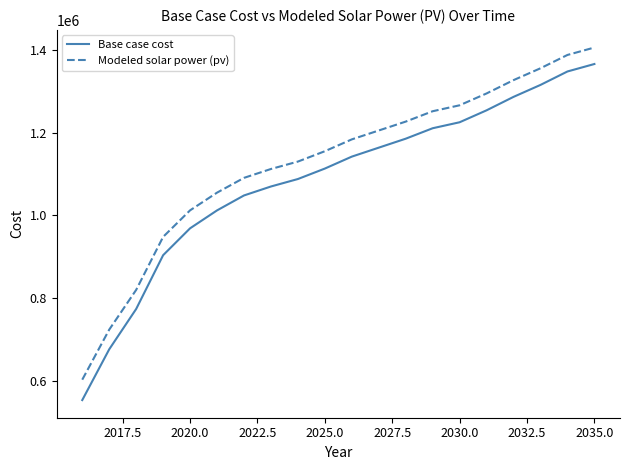

True or false: Base case cost and Modeled solar power (pv) intersect in this chart.

False